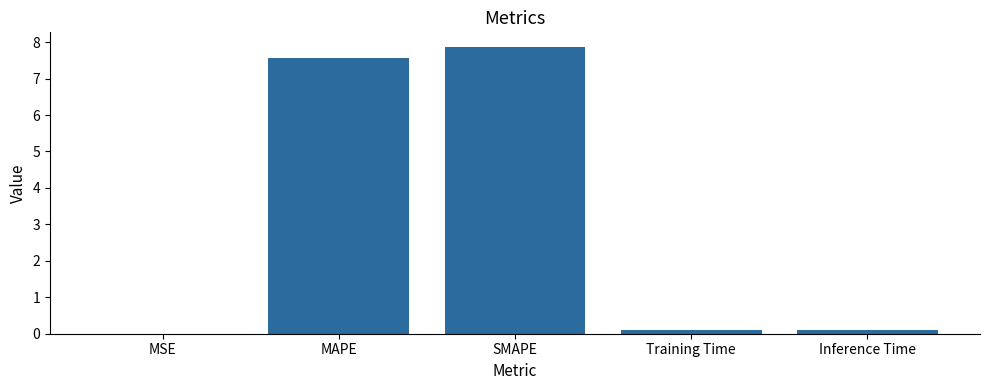

What is the sum of all values?

15.7